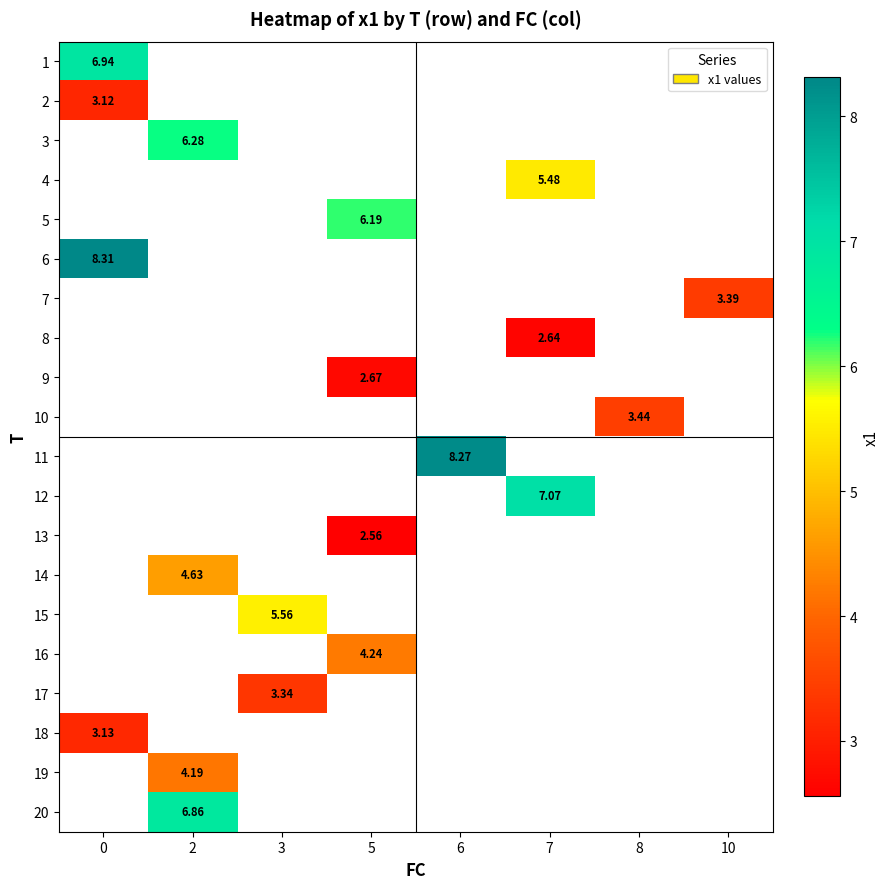

List the labels in order of row_17 value, smallest first.

0, 2, 3, 5, 6, 7, 8, 10